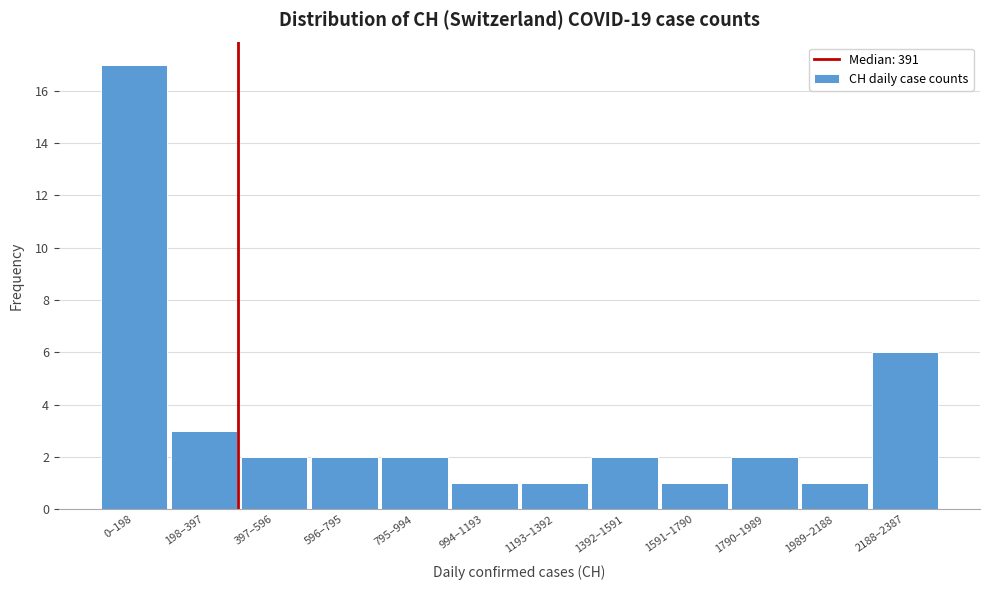

Reading left to right, transcribe all the data shown in this chart.

0–198=17	198–397=3	397–596=2	596–795=2	795–994=2	994–1193=1	1193–1392=1	1392–1591=2	1591–1790=1	1790–1989=2	1989–2188=1	2188–2387=6